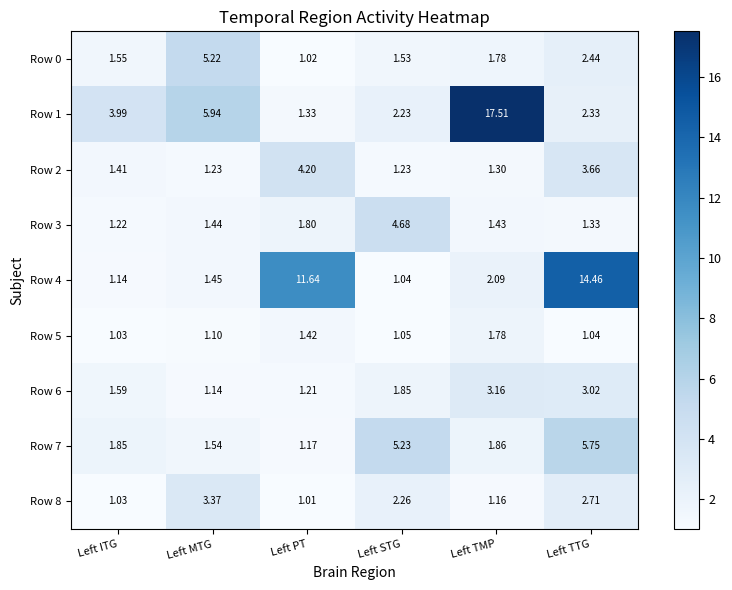

Rank the categories by Row 7 value from highest to lowest.

Left TTG, Left STG, Left TMP, Left ITG, Left MTG, Left PT